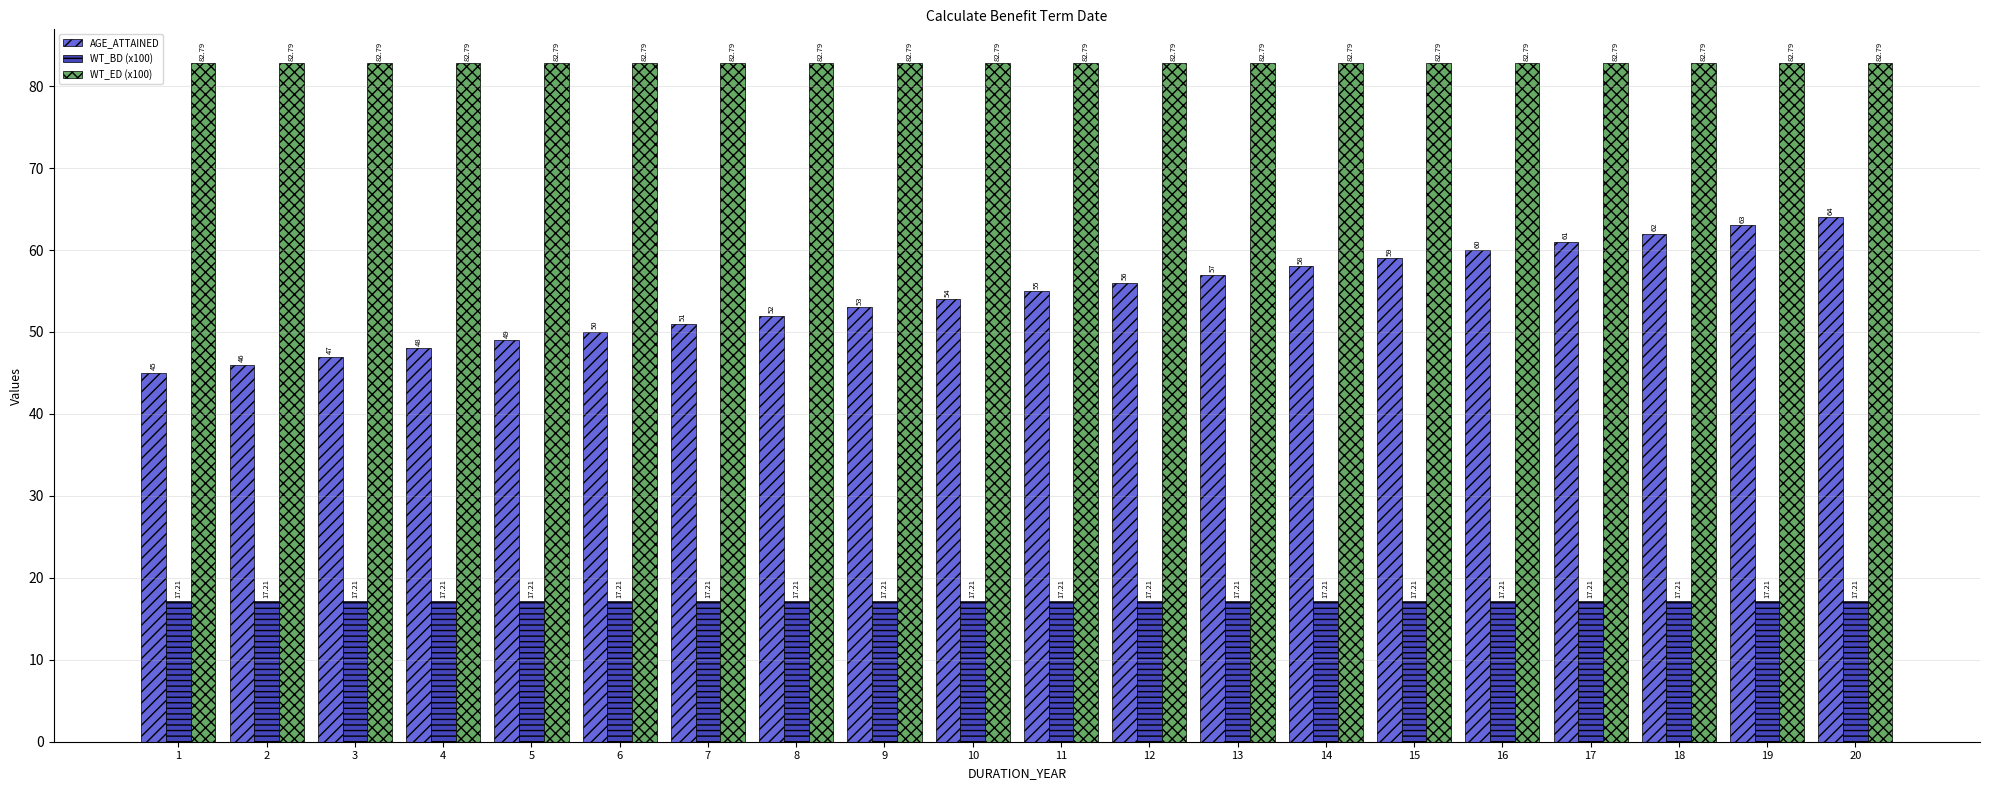

Rank the series by their average value, from highest to lowest.

WT_ED (x100), AGE_ATTAINED, WT_BD (x100)